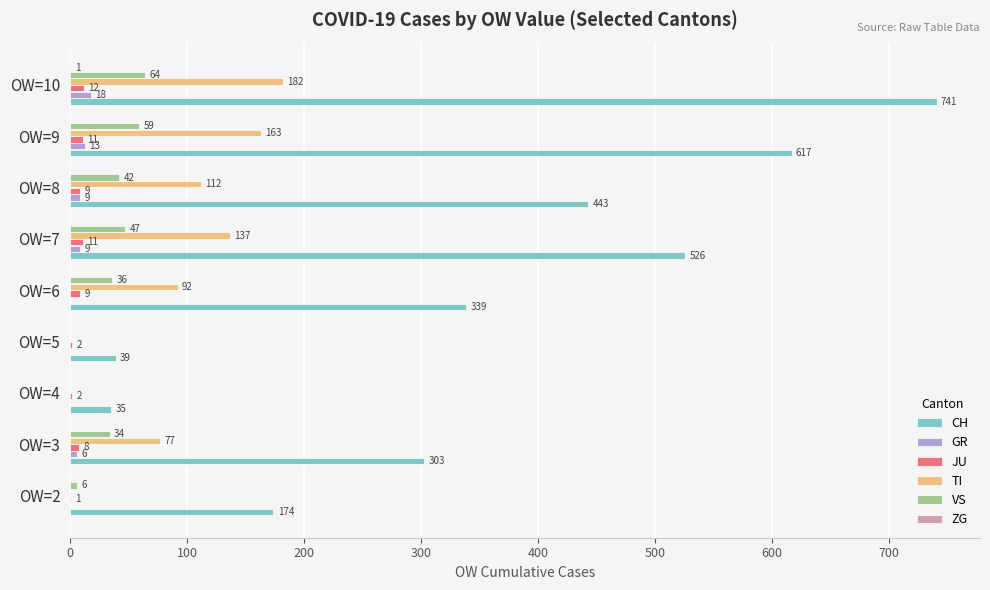

At which category is the sum across all series the highest?

OW=10